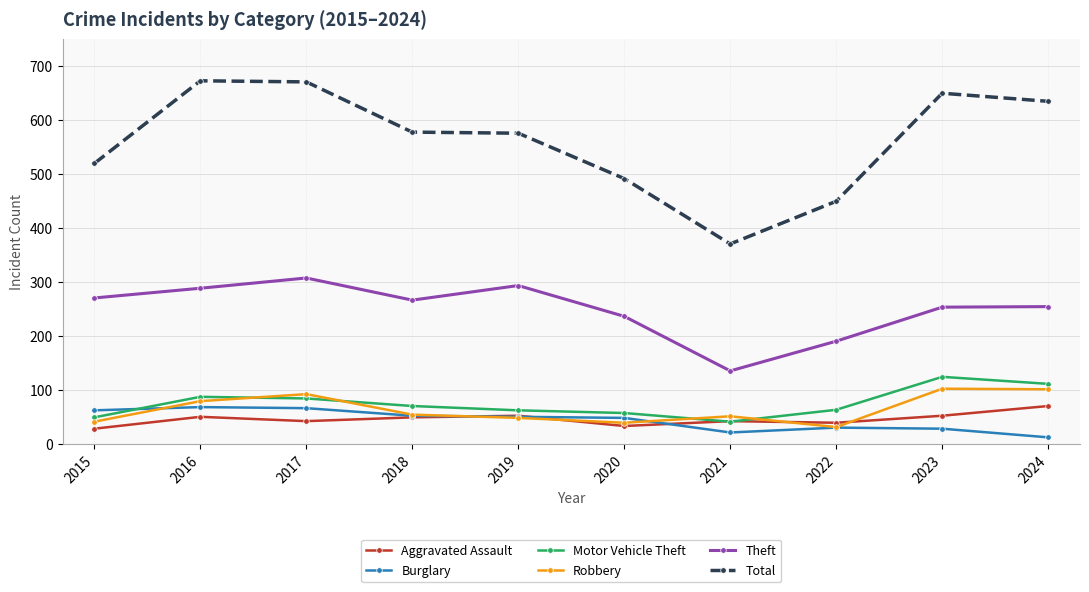

What is the spread (max minus min) of values at 2016?

622